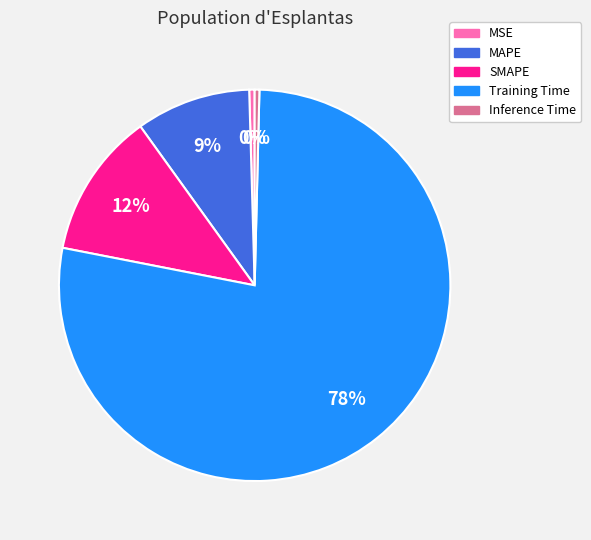

Is the sum of SMAPE and MSE greater than half?

No